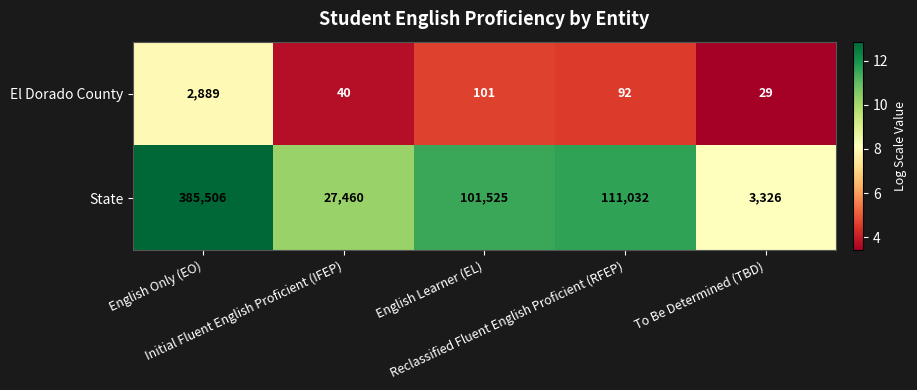

List the series in order of their peak value, highest first.

State, El Dorado County